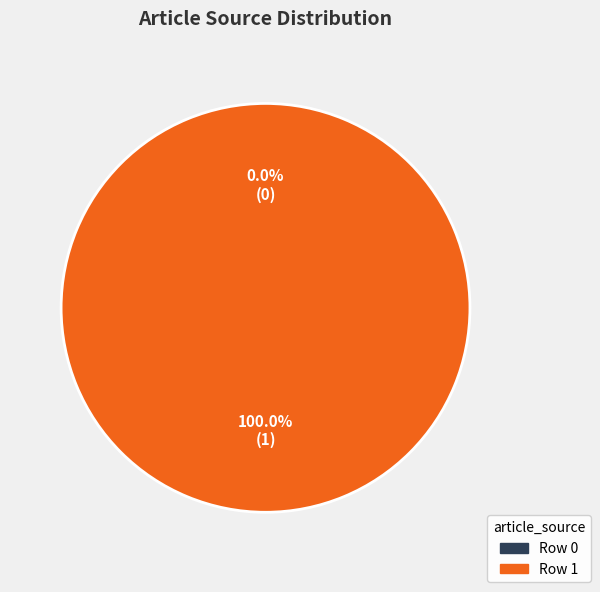

Rank the categories by value from highest to lowest.

Row 1, Row 0